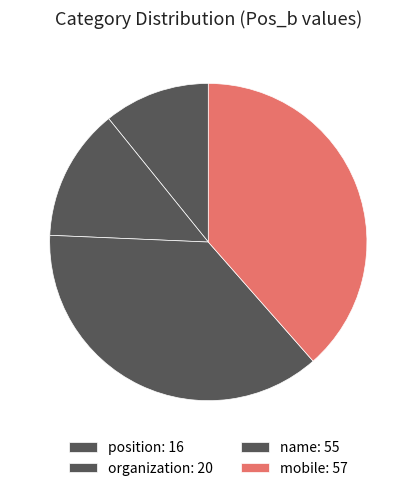

How many segments does this pie chart have?

4